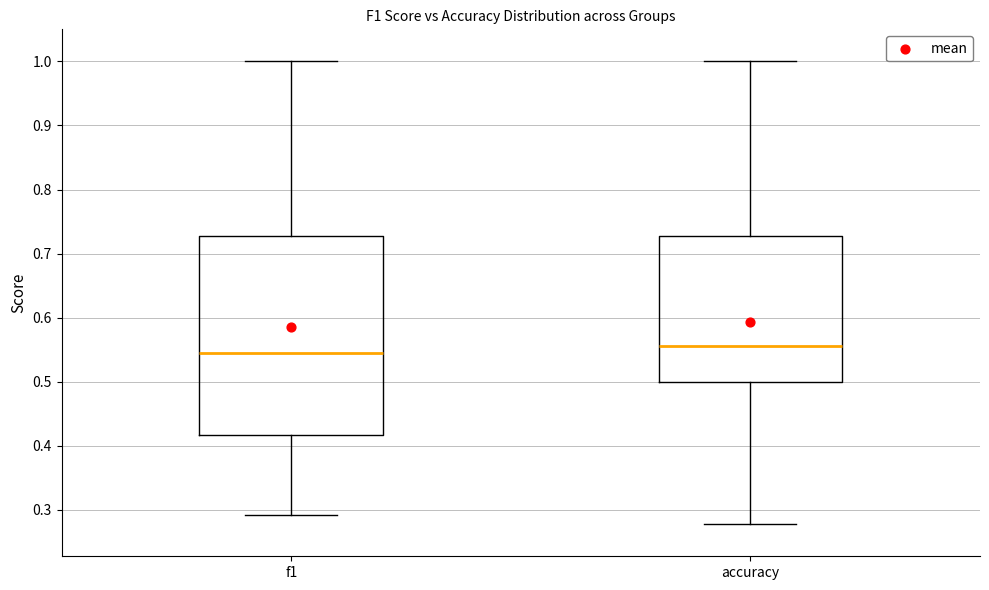

Comparing the boxes themselves (not the whiskers), which one is the tallest?

f1